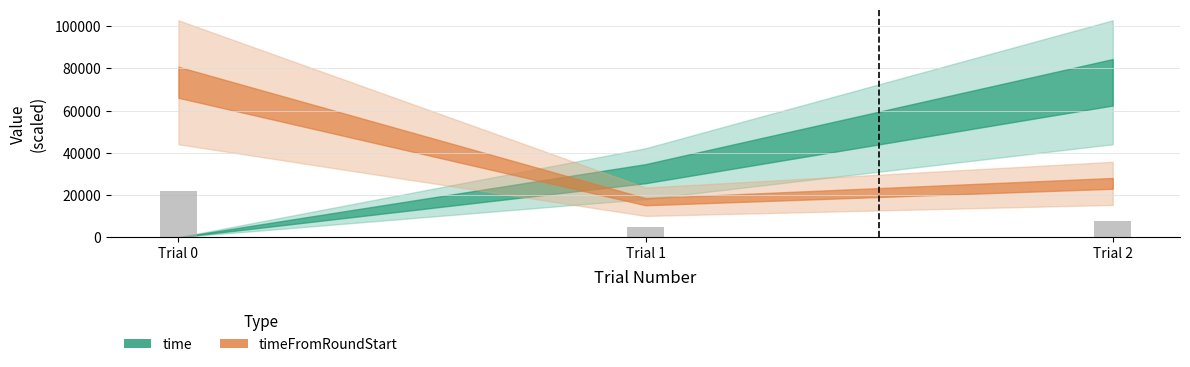

Rank the categories by value from lowest to highest.

Trial 1, Trial 2, Trial 0